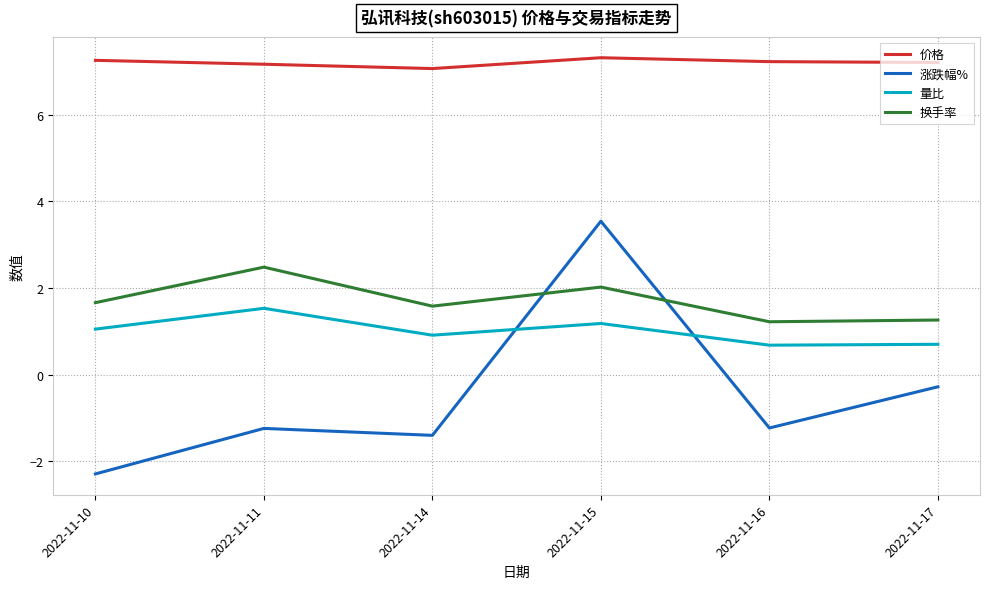

At which category does 价格 reach its first local valley?

2022-11-14